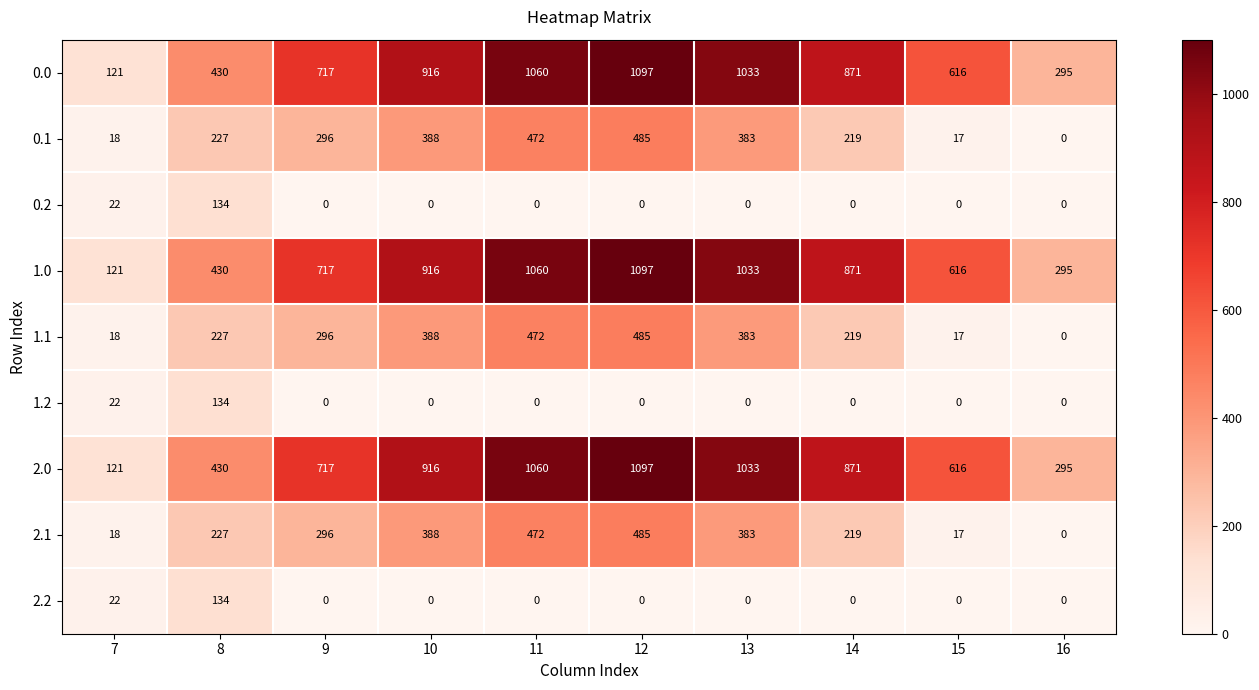

How many categories are shown in the chart?

10